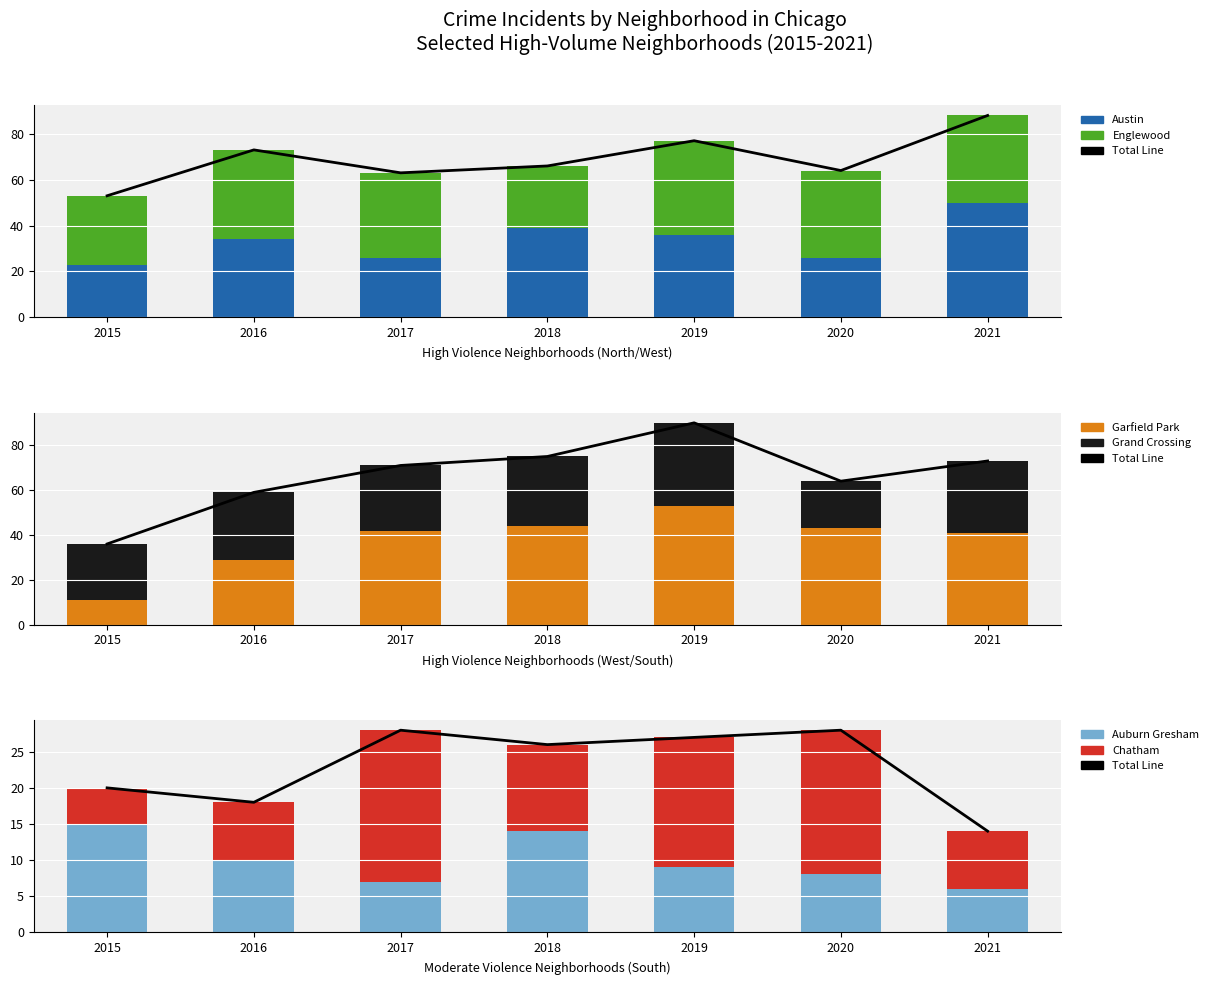

Is the value of Austin at 2017 greater than the value of Garfield Park at 2016?

No